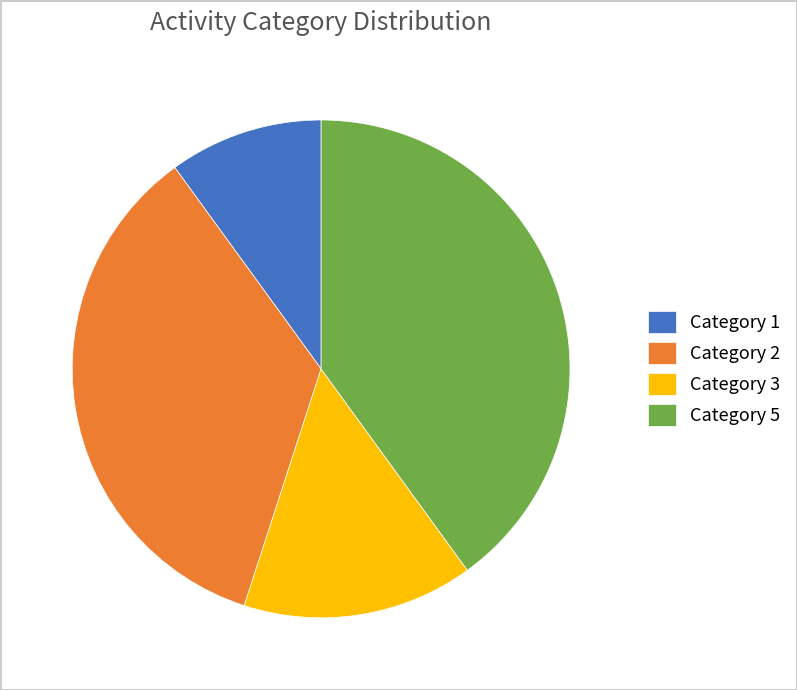

Rank the categories by value from lowest to highest.

Category 1, Category 3, Category 2, Category 5